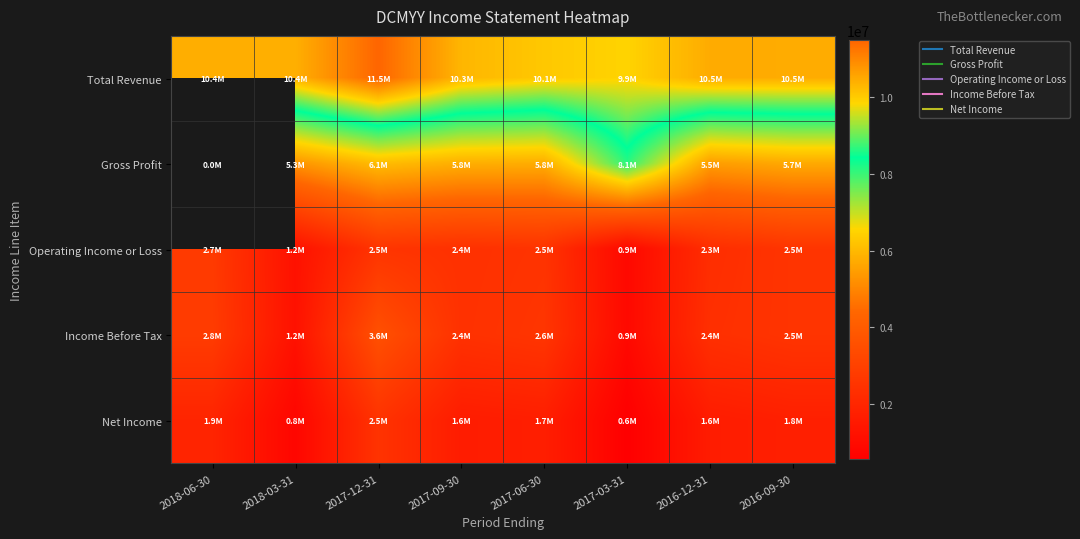

The Total Revenue series shows 10055800.0 at 2017-06-30. True or false?

True